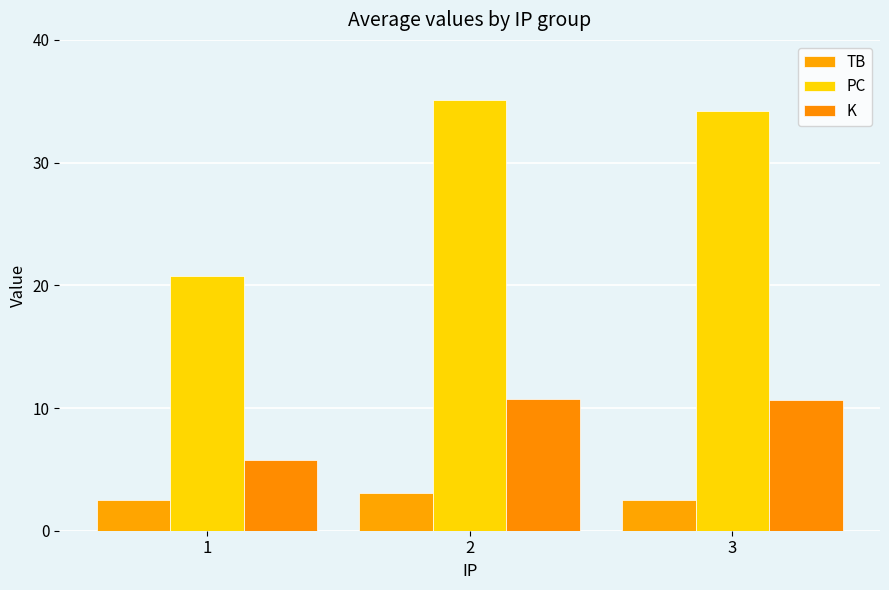

Which series has the widest spread of values?

PC